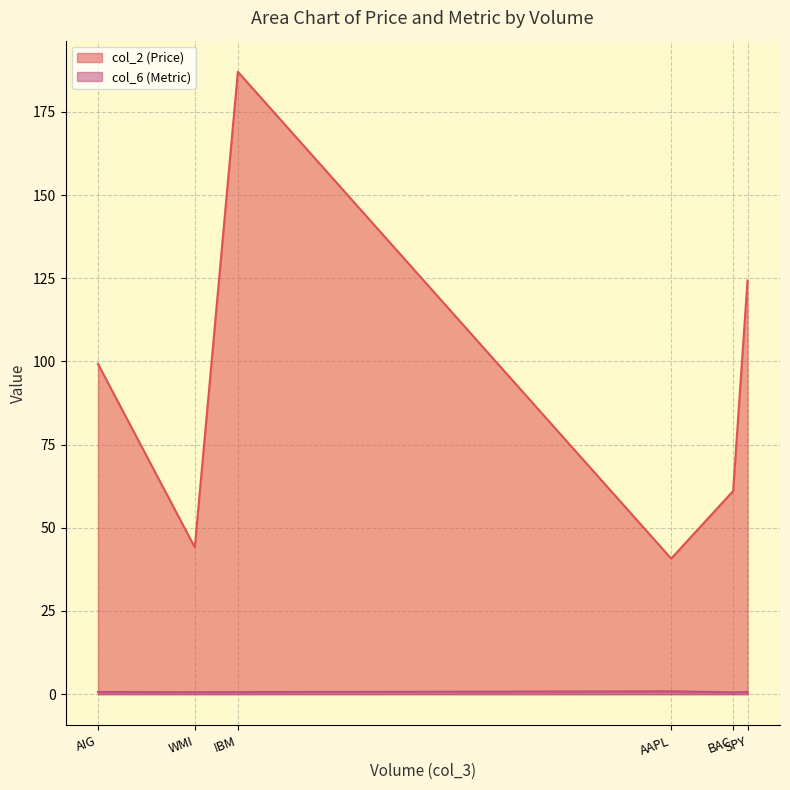

True or false: col_2 (Price) has a value of 63.6 at WMI.

False